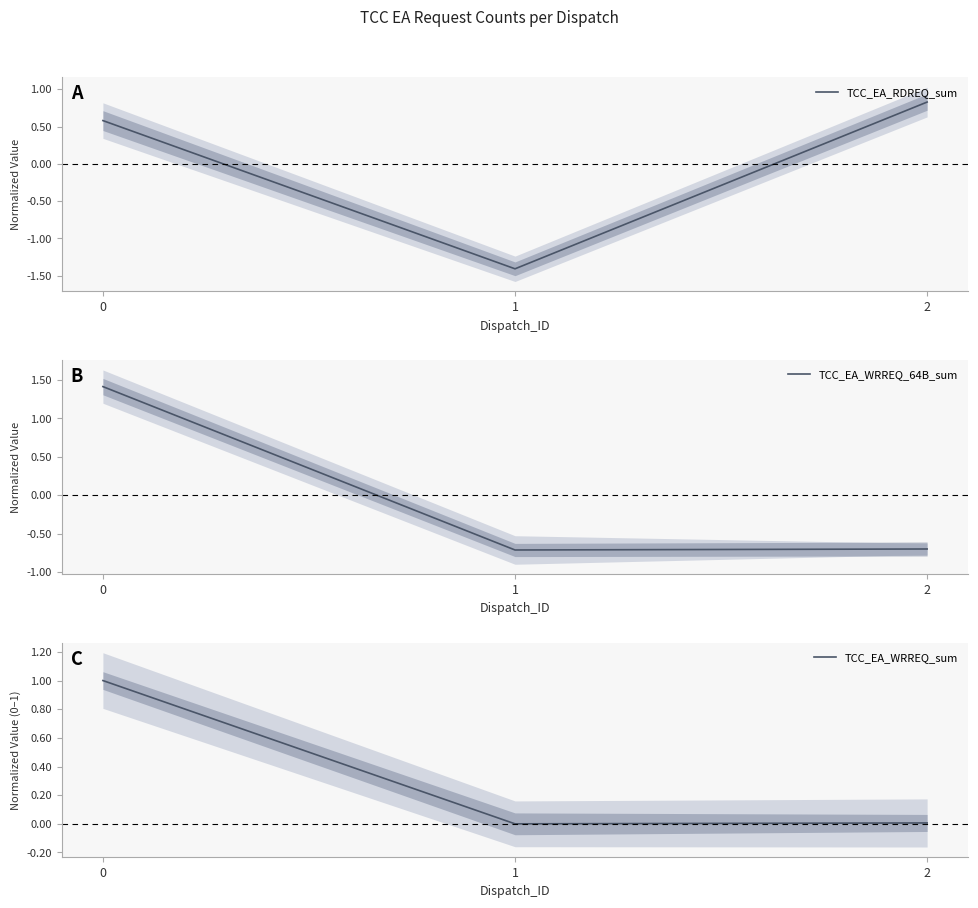

Rank the series at 2 from highest to lowest value.

TCC_EA_RDREQ_sum, TCC_EA_WRREQ_sum, TCC_EA_WRREQ_64B_sum